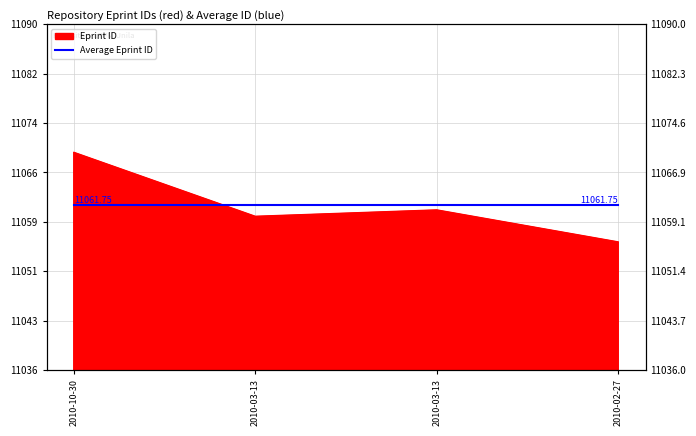

What is the difference between the values at 2010-02-27 and 2010-10-30?

14